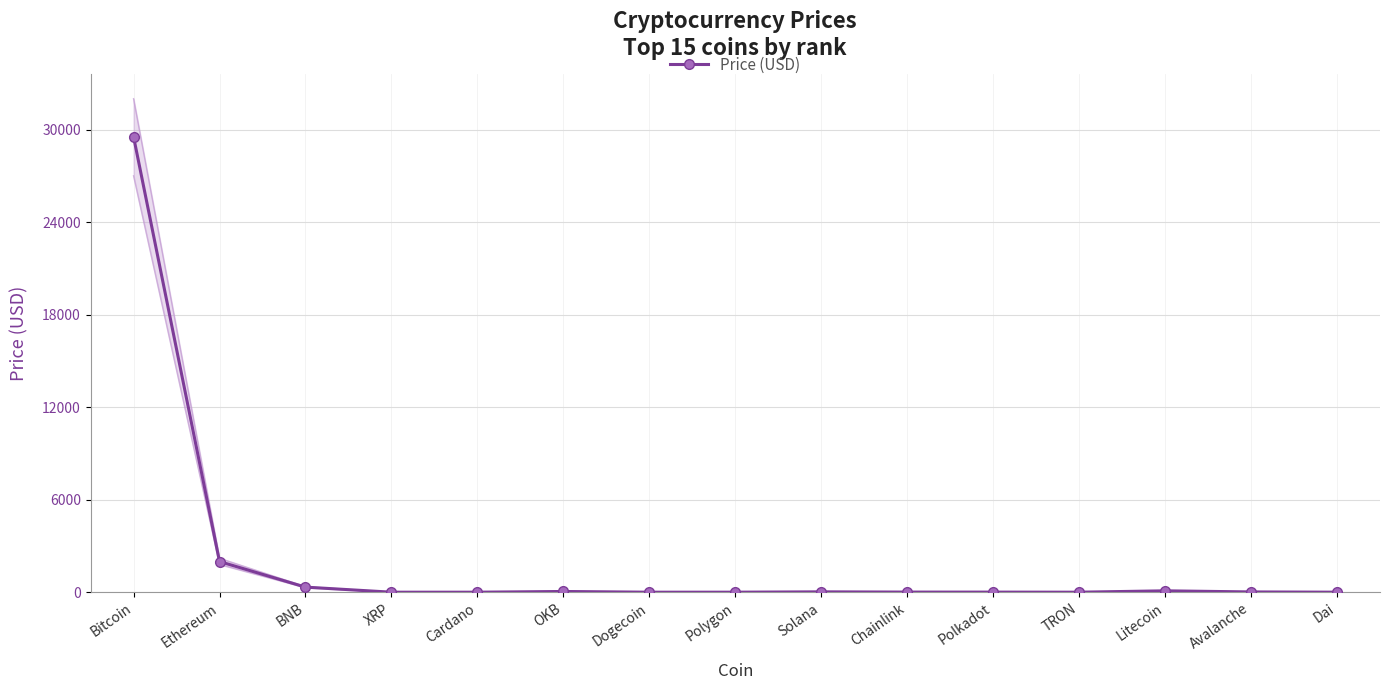

What is the sum of the values at Ethereum and OKB?

2034.3